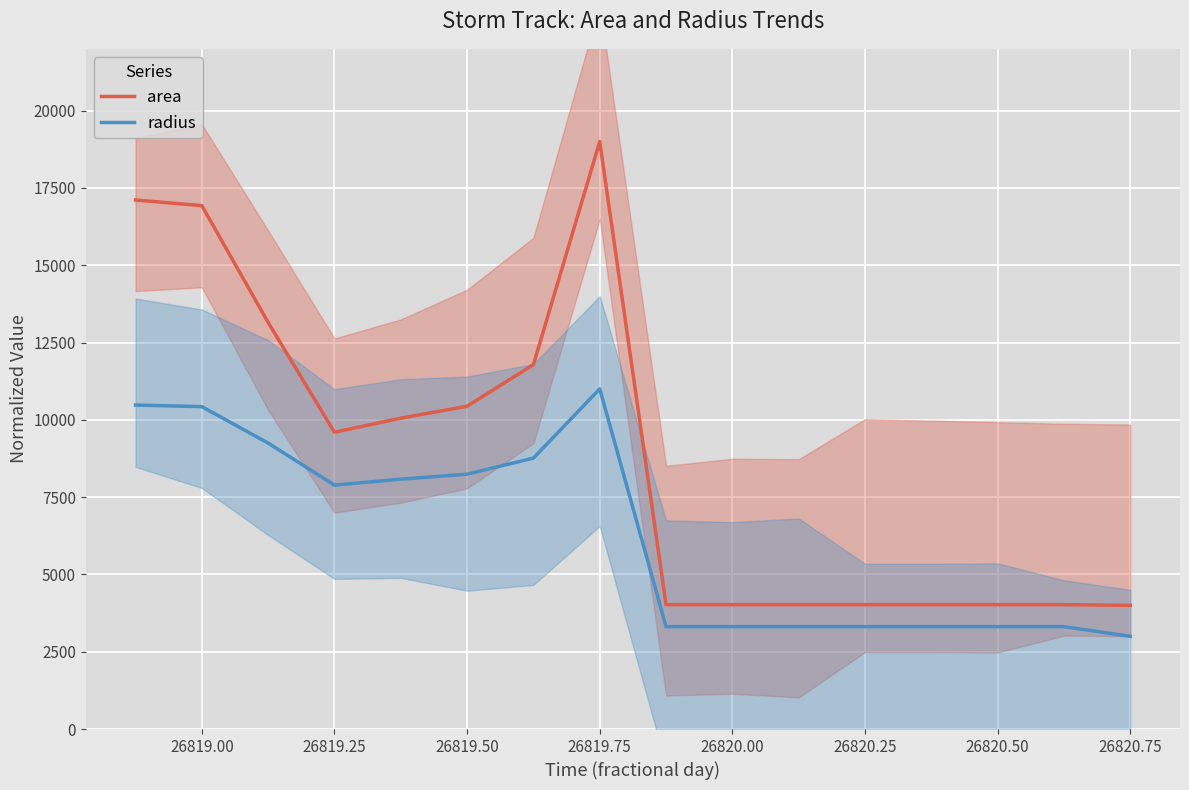

How many interior local peaks does the area series have?

1